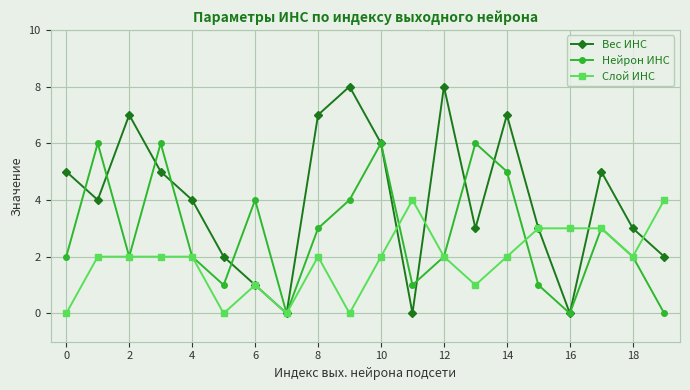

How many Слой ИНС values are between 1 and 3?

14